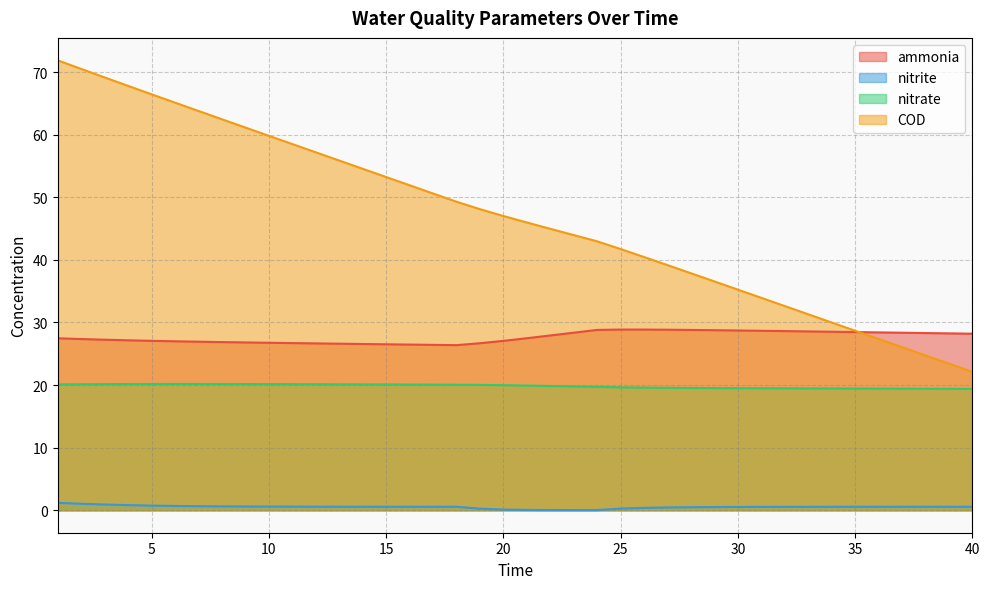

At which category is the sum across all series the highest?

1